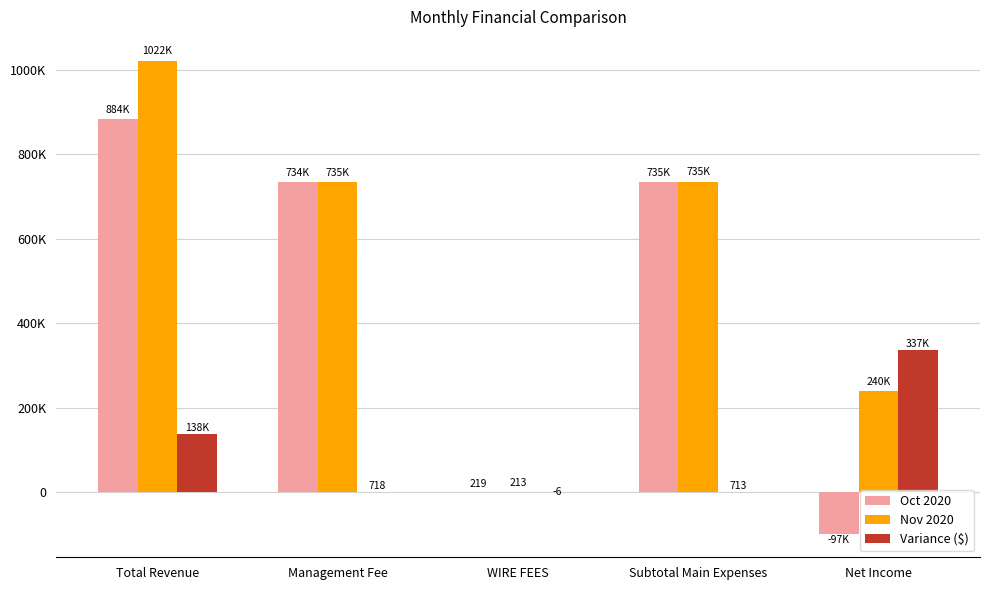

What are all the series names shown in the legend?

Oct 2020, Nov 2020, Variance ($)